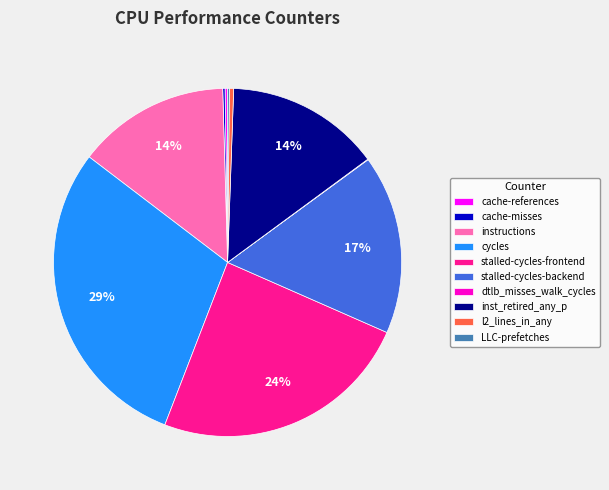

What is the ratio of the value at cycles to the value at l2_lines_in_any?

74.4